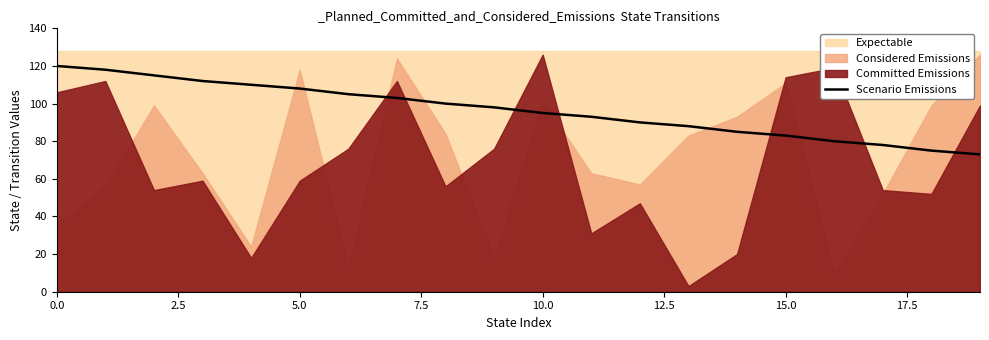

The Scenario Emissions series shows 23 at 15.0. True or false?

False